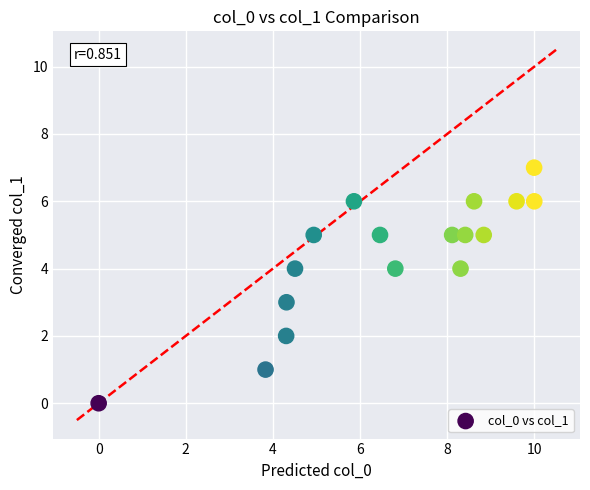

What is the range of Y values (max minus min)?

7